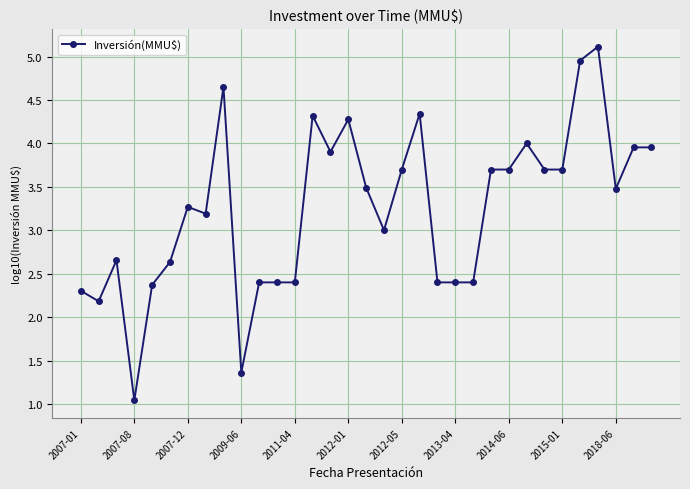

How many distinct data groups are displayed?

1